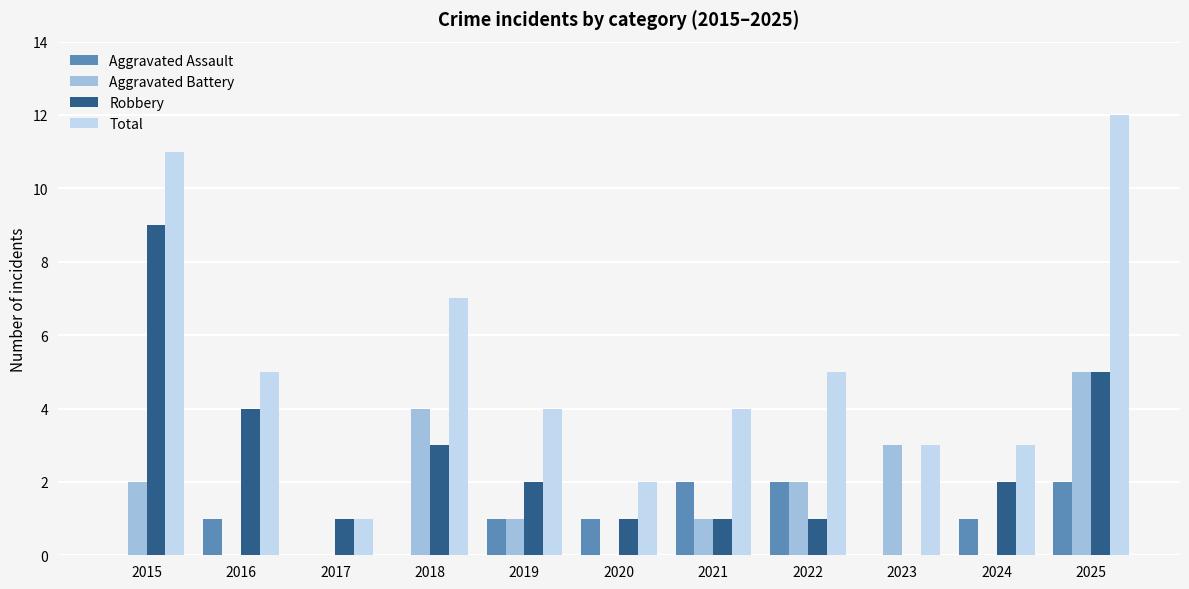

Is the value of Aggravated Assault at 2021 greater than the value of Total at 2025?

No